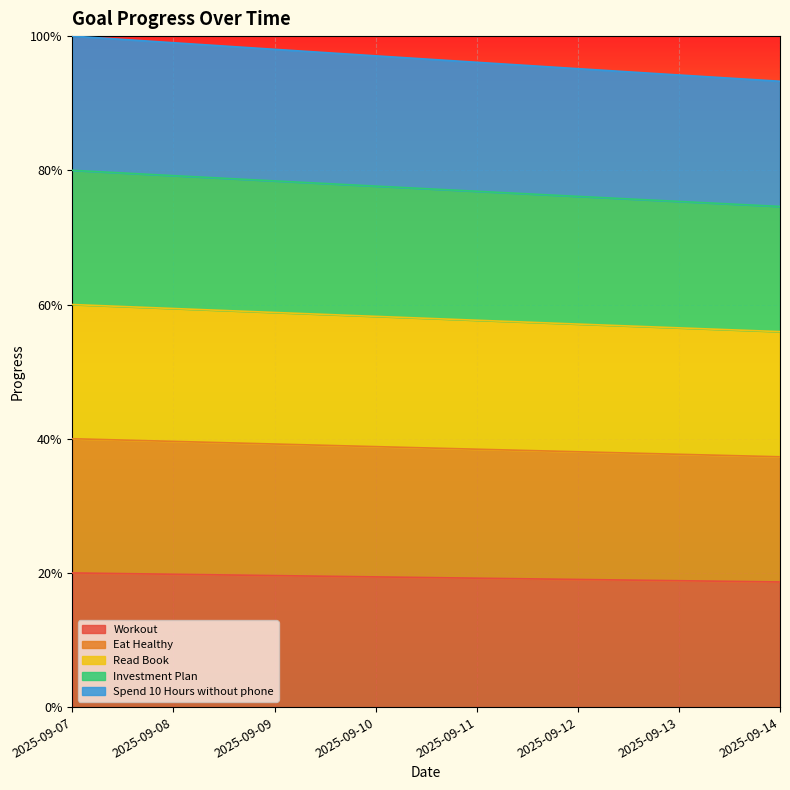

Reading left to right, extract all data points from this chart.

Workout: 0.2	0.2	0.2	0.2	0.2	0.2	0.2	0.2
Eat Healthy: 0.4	0.4	0.4	0.4	0.4	0.4	0.4	0.4
Read Book: 0.6	0.6	0.6	0.6	0.6	0.6	0.6	0.6
Investment Plan: 0.8	0.8	0.8	0.8	0.8	0.8	0.8	0.7
Spend 10 Hours without phone: 1.0	1.0	1.0	1.0	1.0	1.0	0.9	0.9